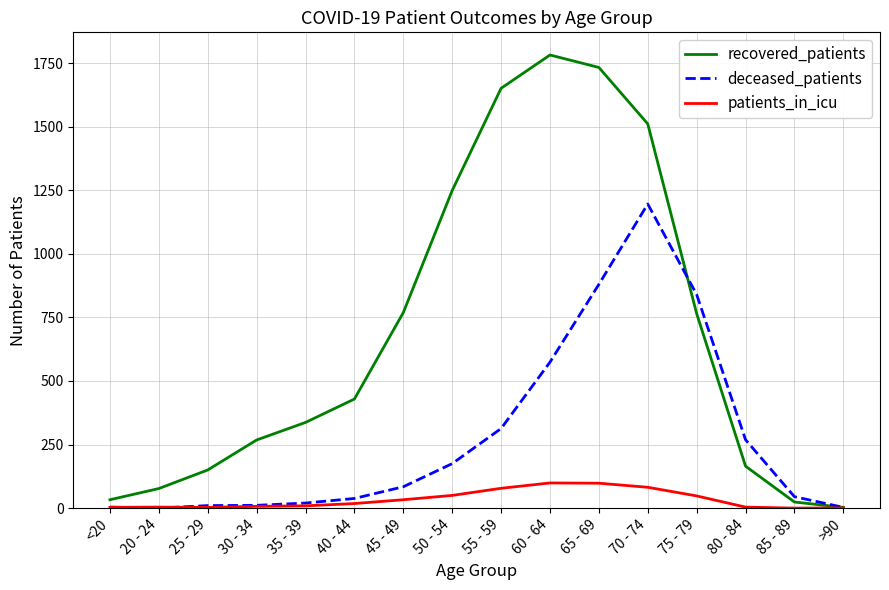

What position from the left is 85 - 89?

15